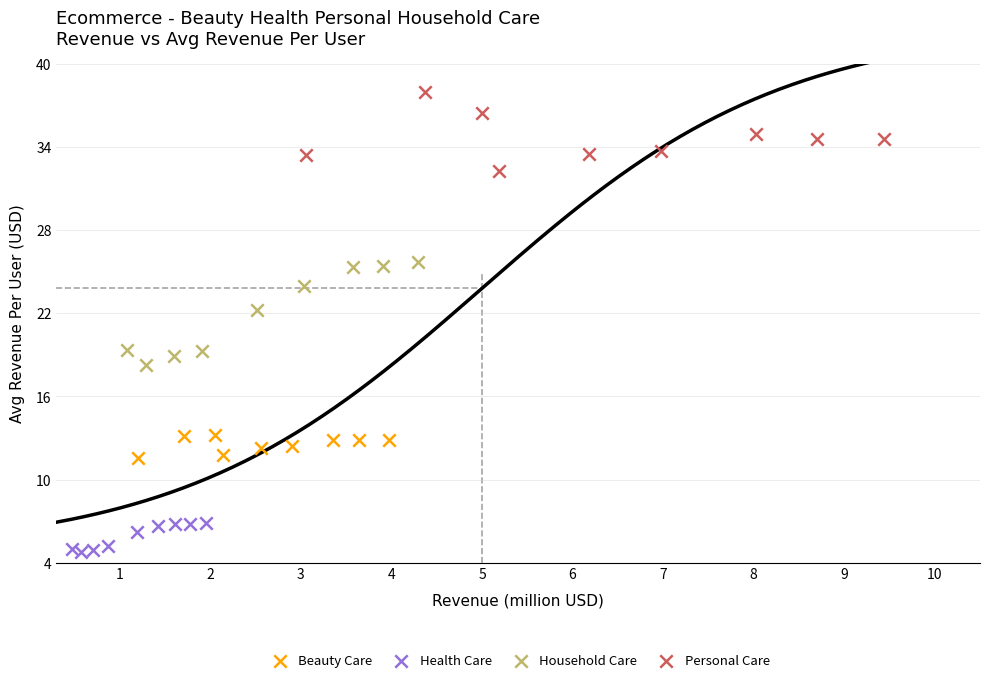

What are all the series names shown in the legend?

Beauty Care, Health Care, Household Care, Personal Care